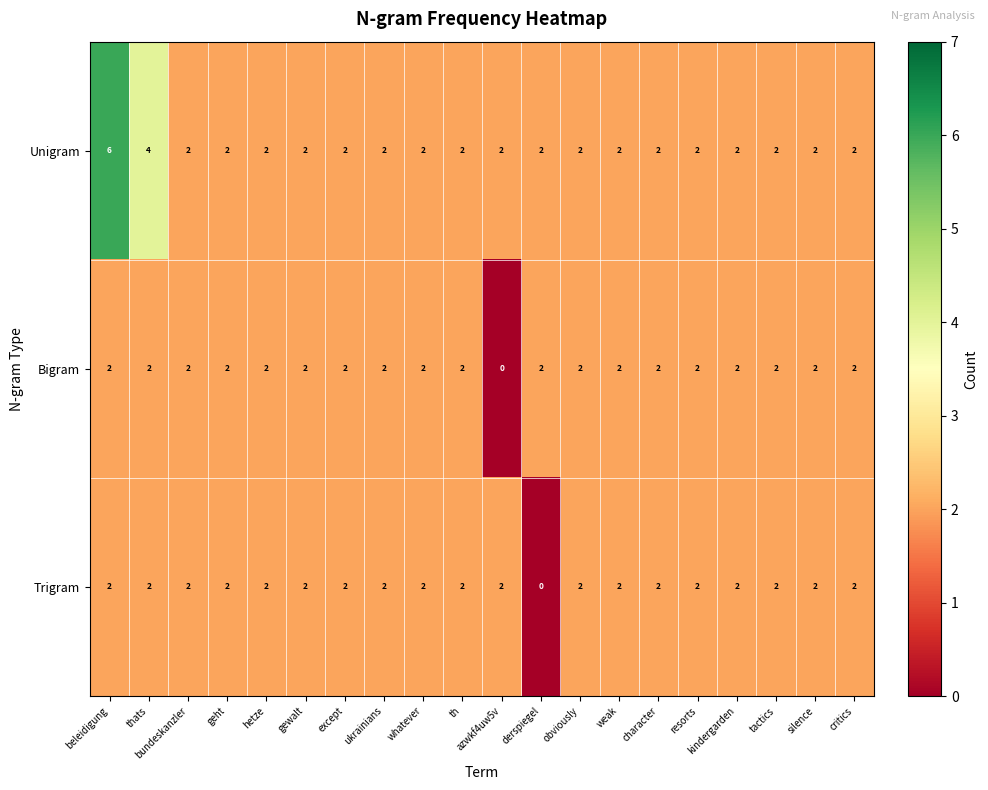

At which label is Unigram closest to 4?

thats